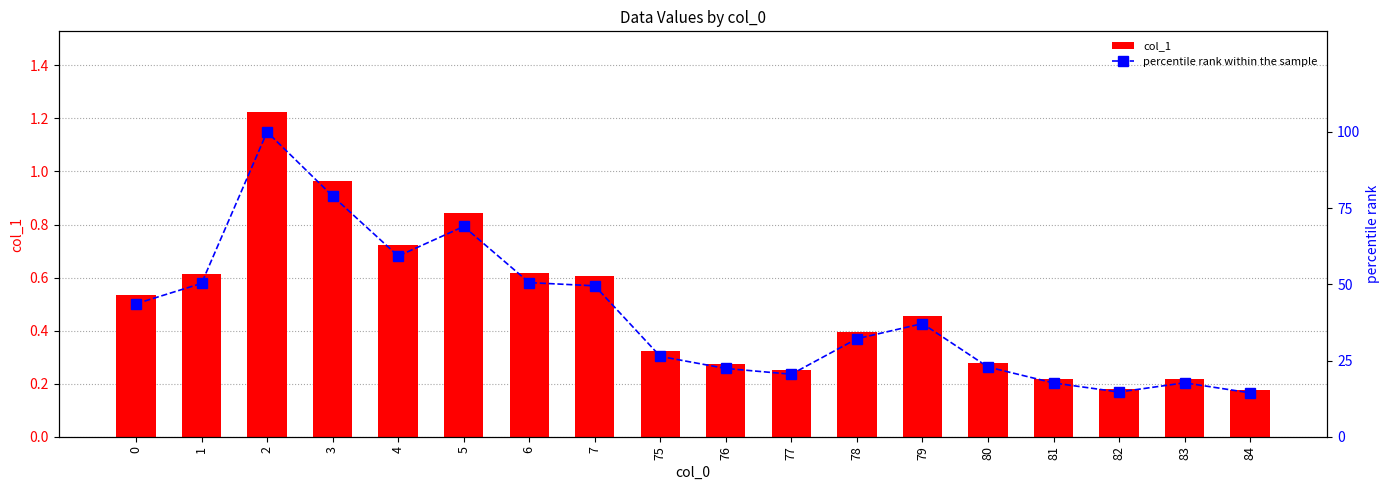

What is the approximate value of percentile rank within the sample at 84?

14.4